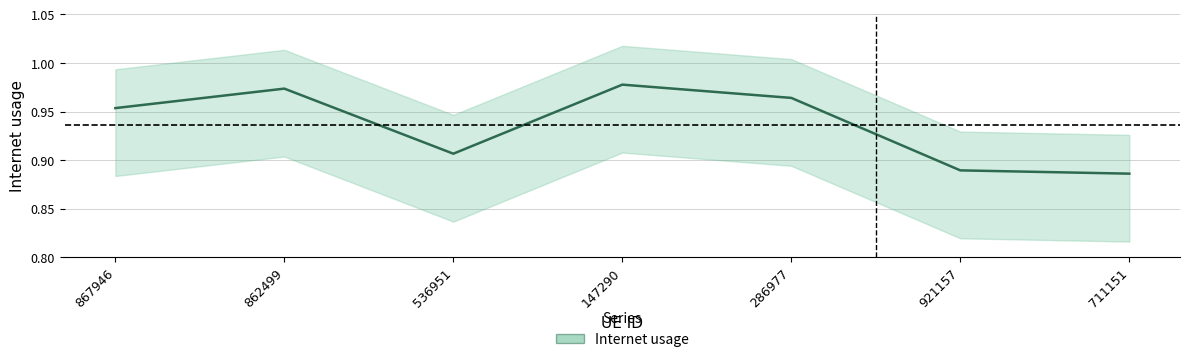

How many interior local peaks (higher than both neighbors) does the data have?

2